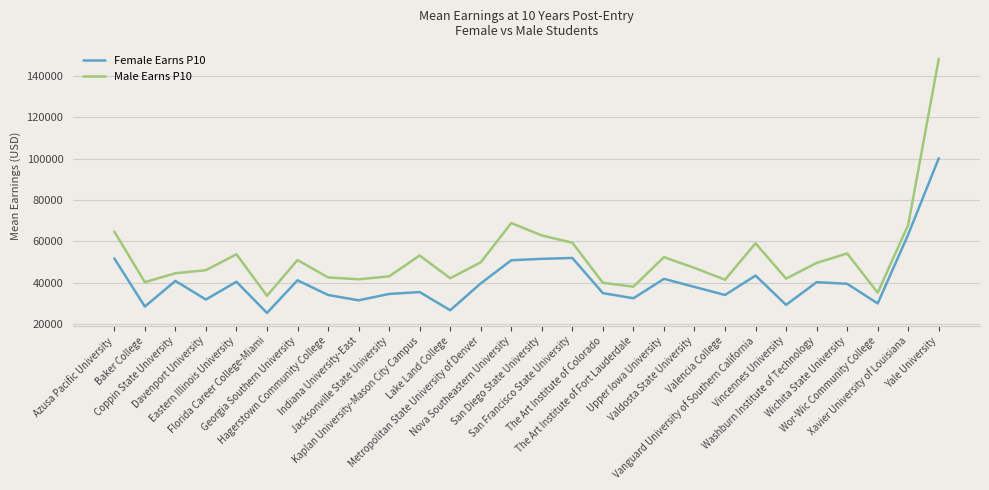

What is the difference between the maximum and minimum values in the Male Earns P10 series?

114700